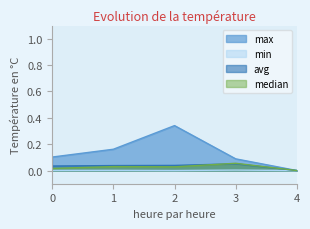

Which category has the lowest value in the min series?

4